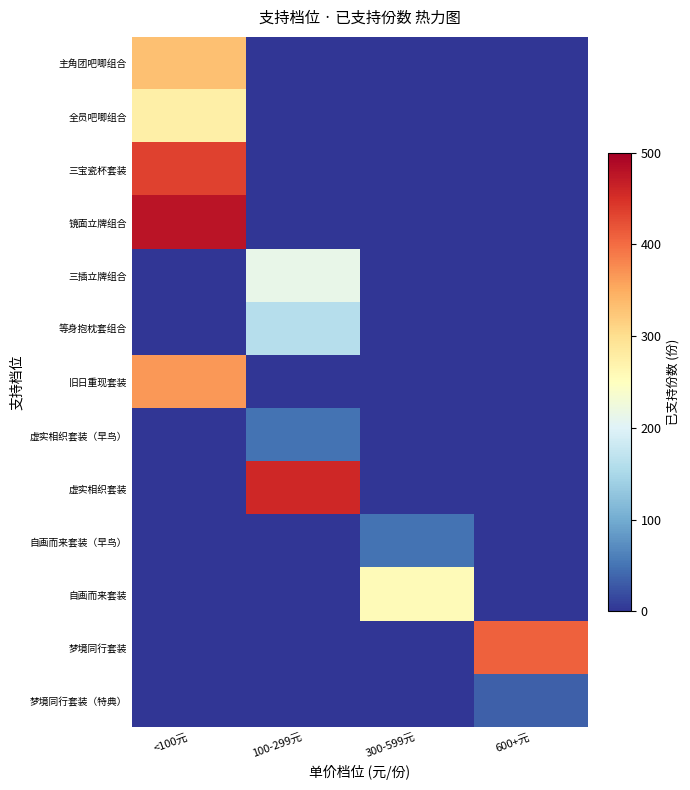

Which series has the largest total across all categories?

镜面立牌组合